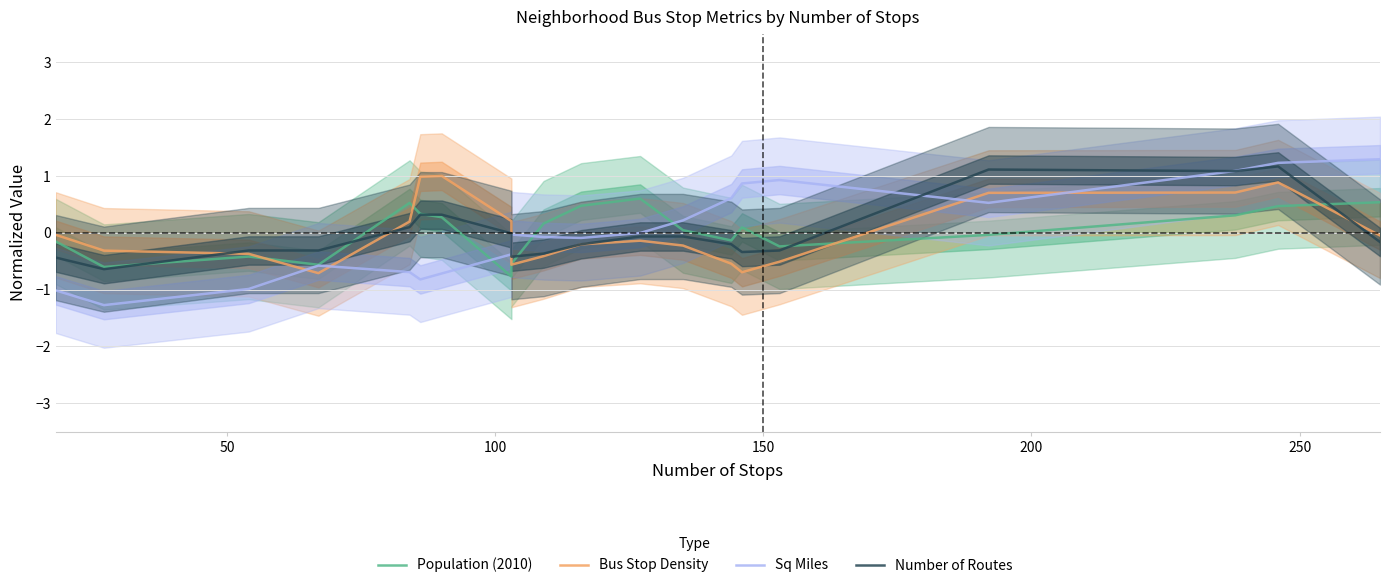

List the series in order of their overall mean, lowest first.

Bus Stop Density, Sq Miles, Number of Routes, Population (2010)